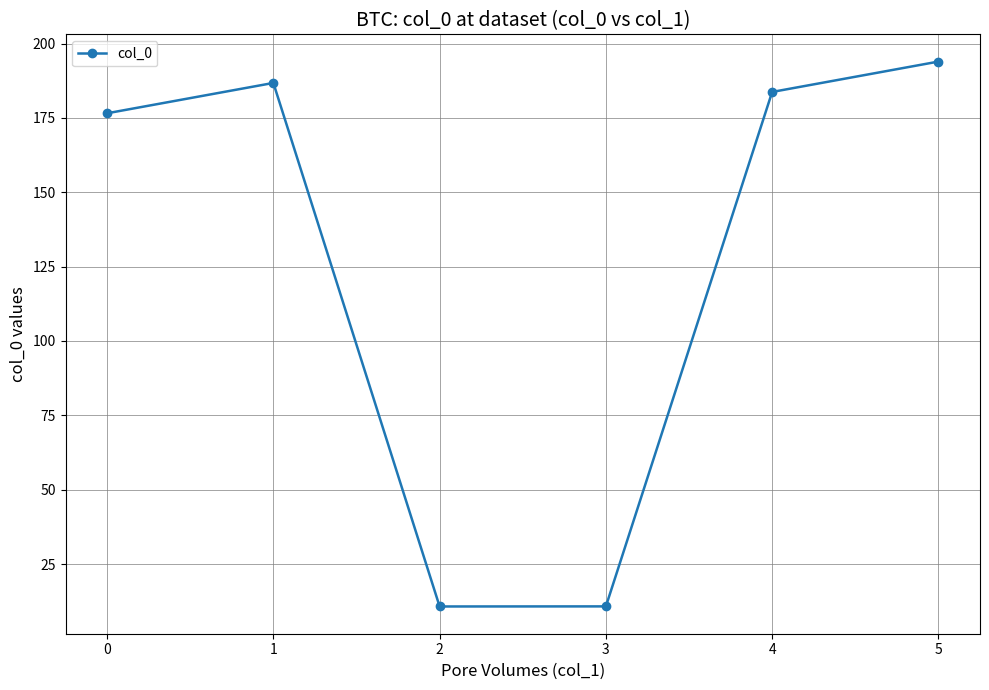

True or false: there are more than 1 points higher than both neighbors.

False